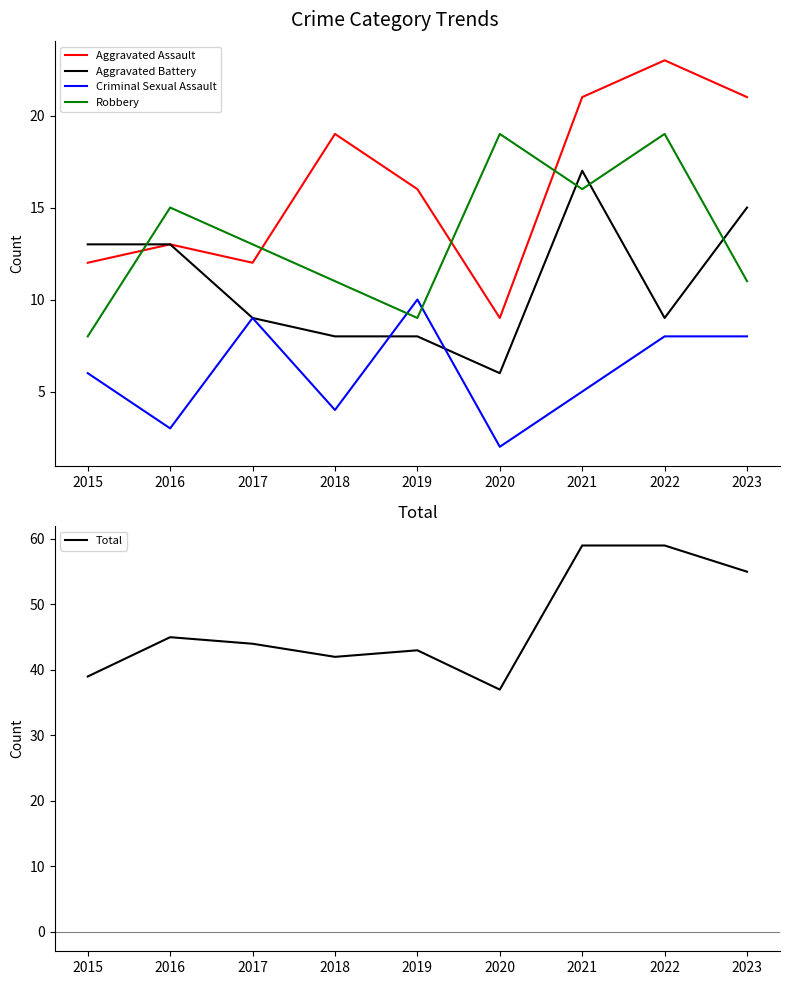

How many interior local valleys does the Robbery series have?

2